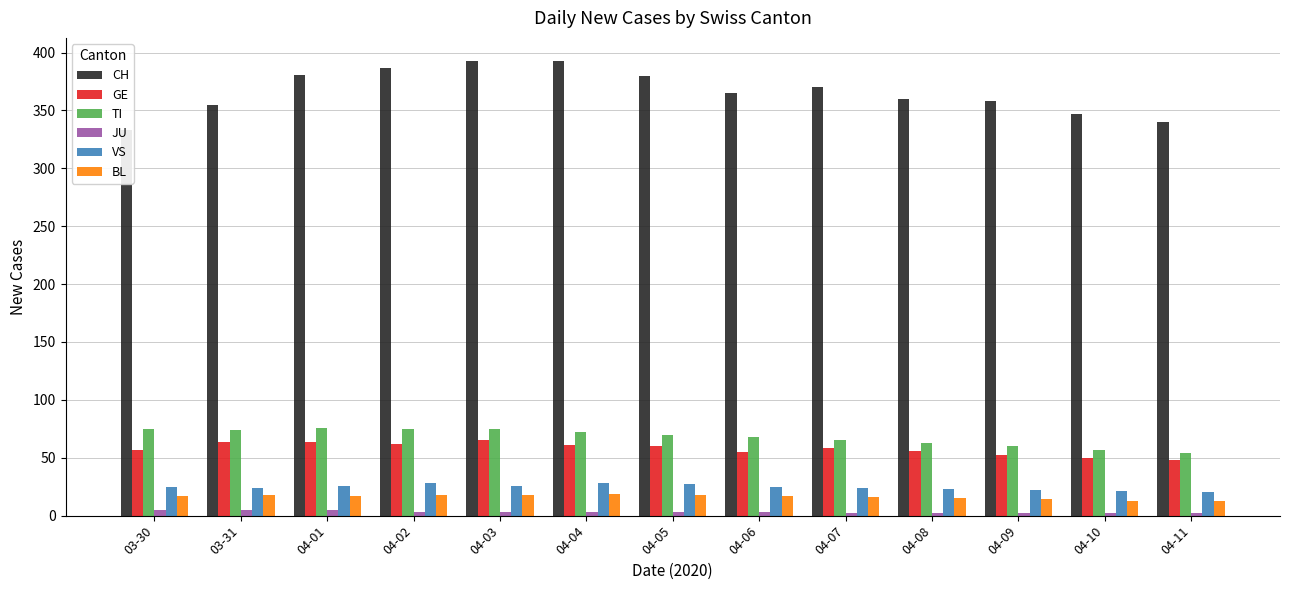

What is the sum of all GE values?

752